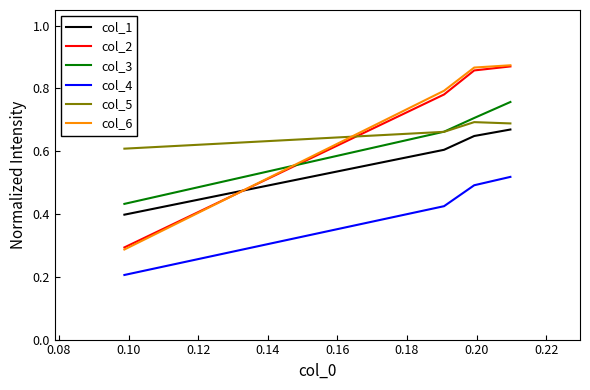

Count the col_5 values in the range 0 to 1.

4